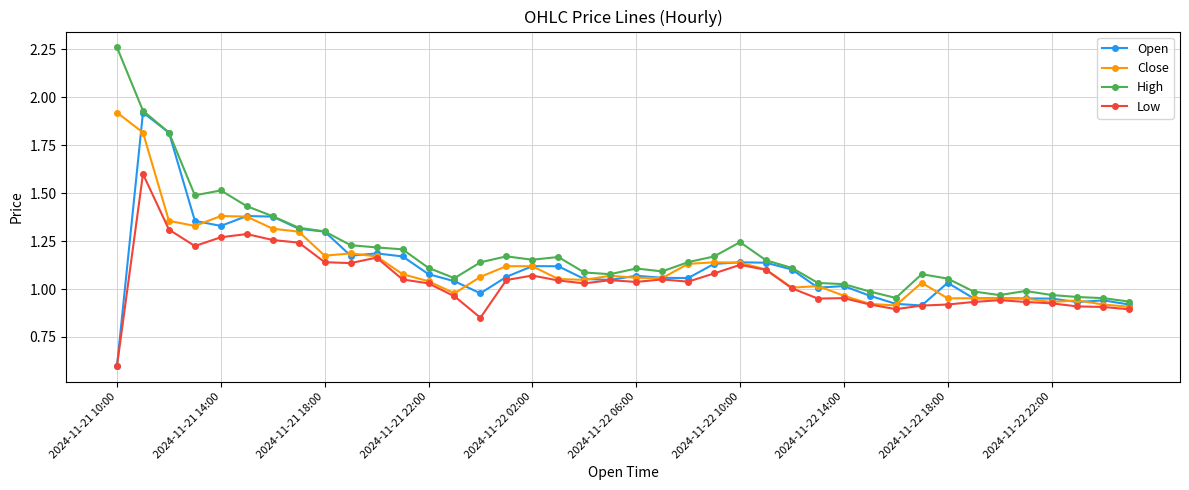

Which series has the largest total across all categories?

High